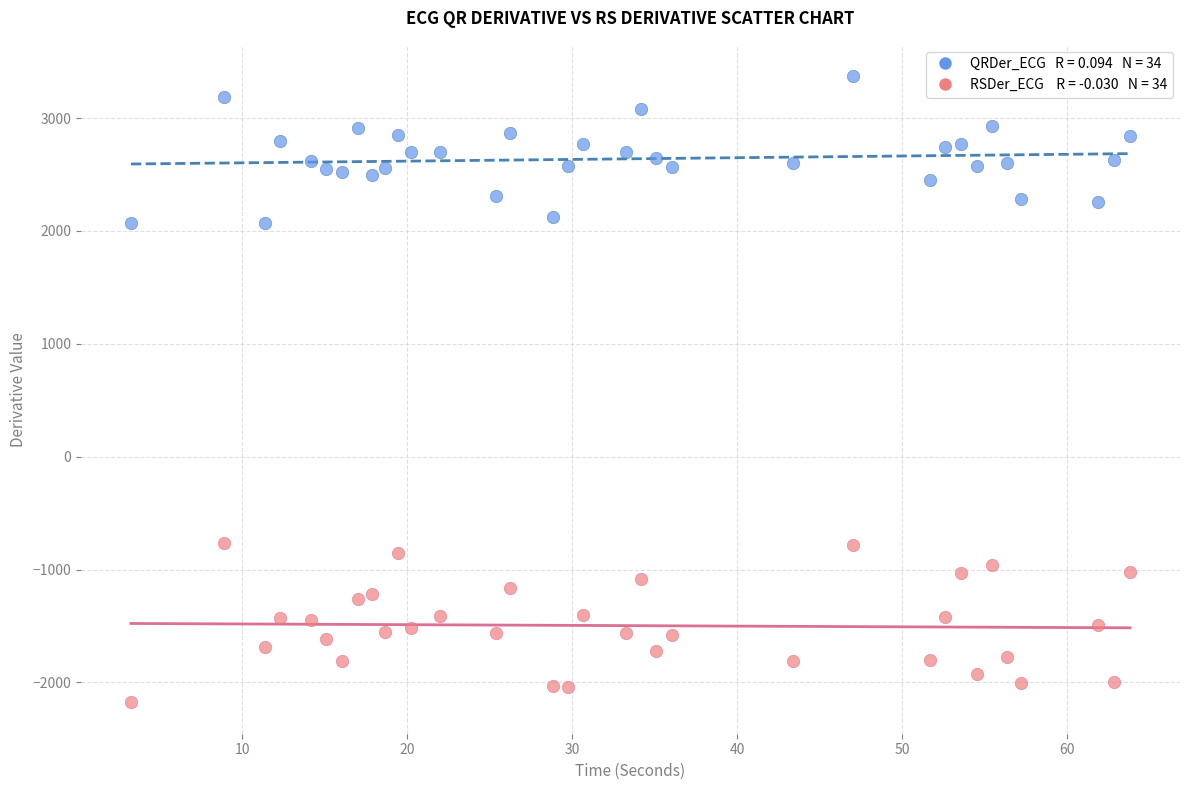

Across all data points, what is the range of Y values (max minus min)?

5548.4